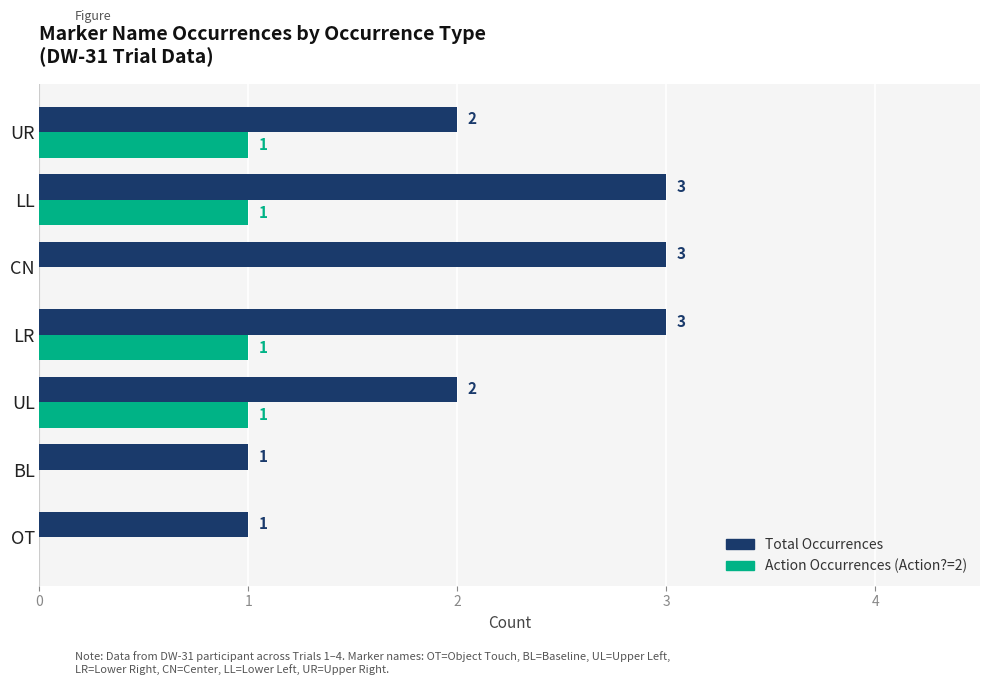

How many Action Occurrences (Action?=2) values are between 0 and 1?

7